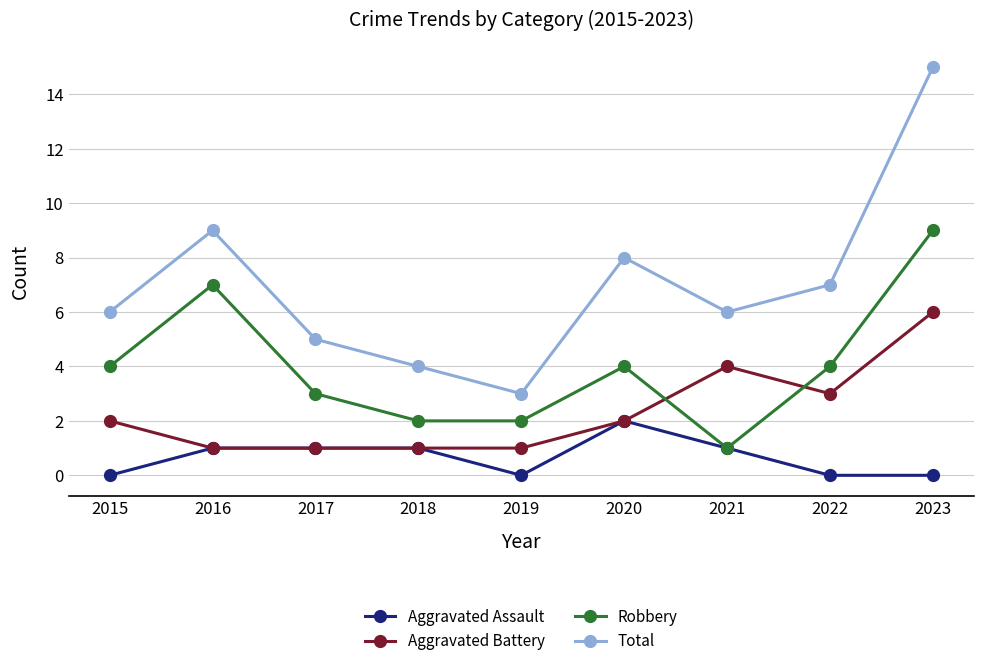

Which series has the largest total across all categories?

Total